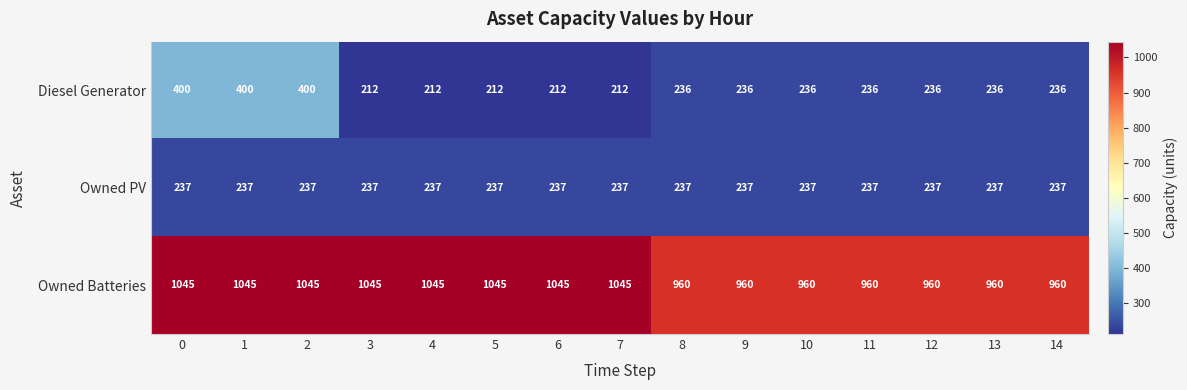

What is the average value of the Owned Batteries series?

1005